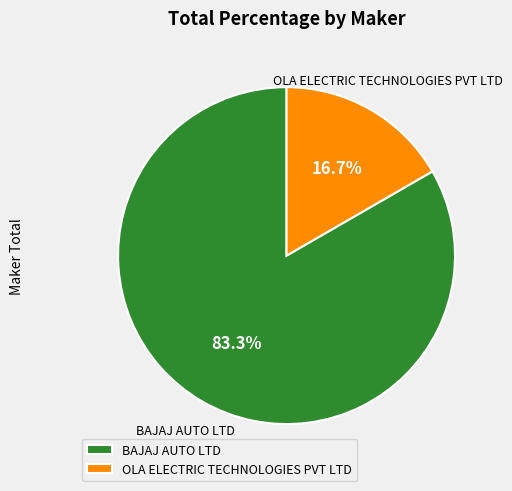

To the nearest percent, what percentage of the pie is BAJAJ AUTO LTD?

83%